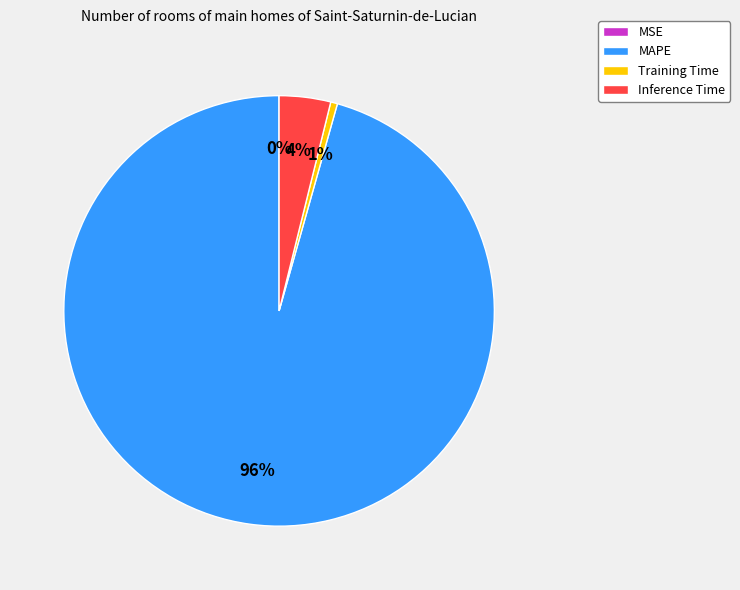

What is the majority slice?

MAPE